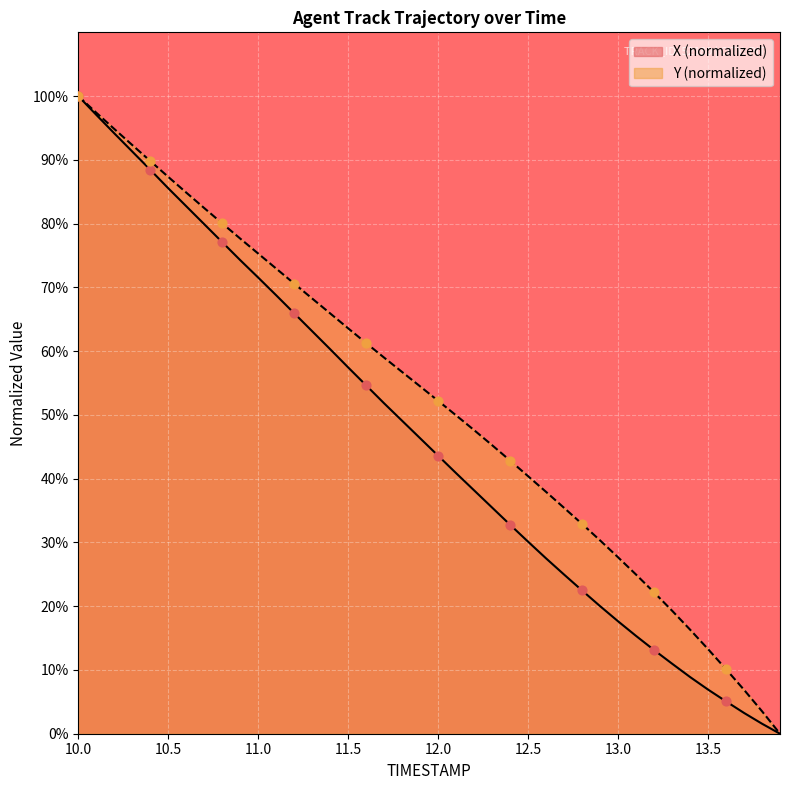

Which series has the largest total across all categories?

Y (normalized)